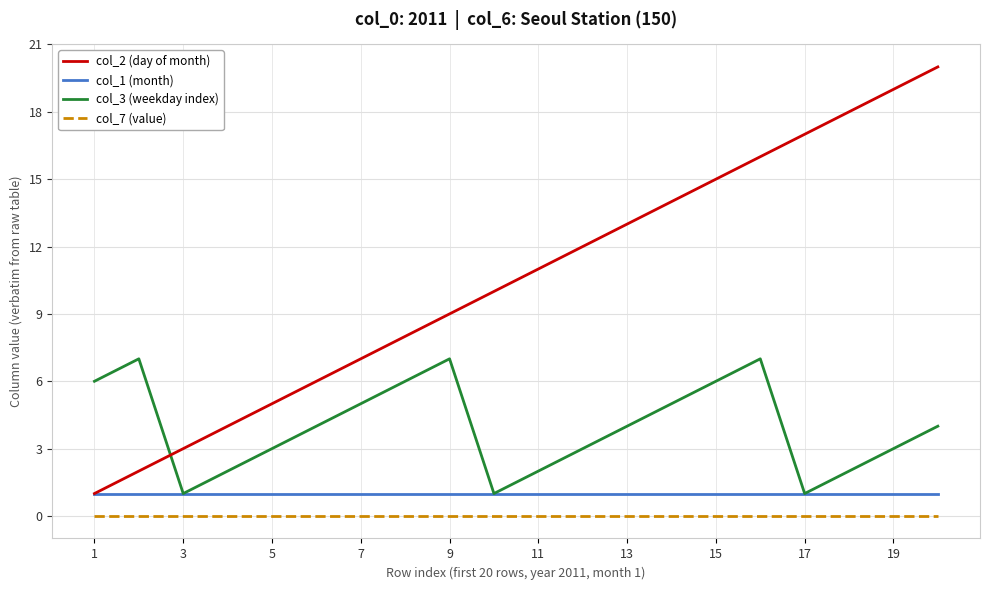

What is the greatest value displayed?

20